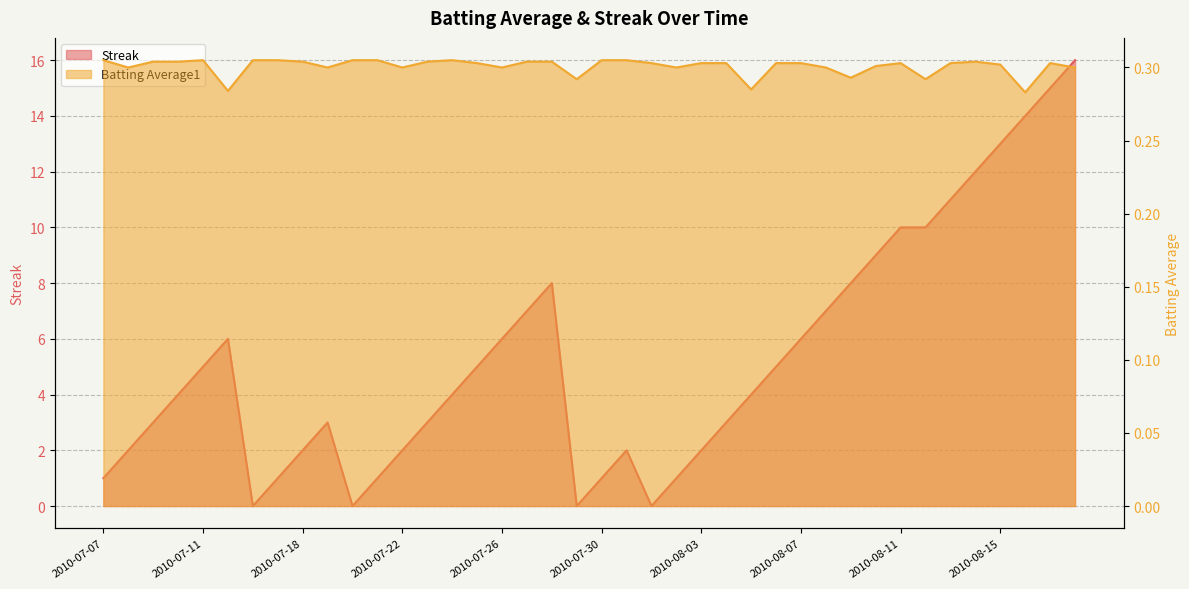

Between 2010-07-27 and 2010-08-05, which series saw the biggest shift?

Streak